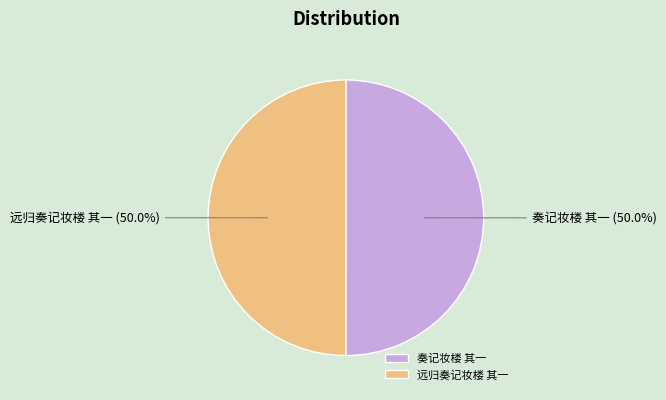

To the nearest percent, what portion does 奏记妆楼 其一 represent?

50%